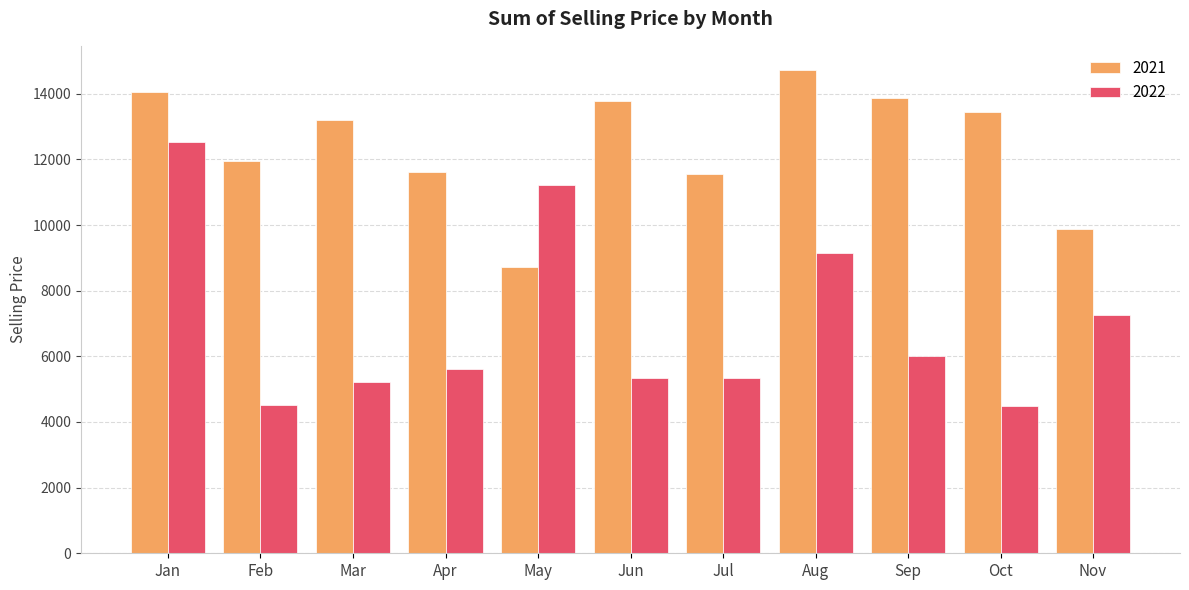

What is the greatest value displayed?

14725.0